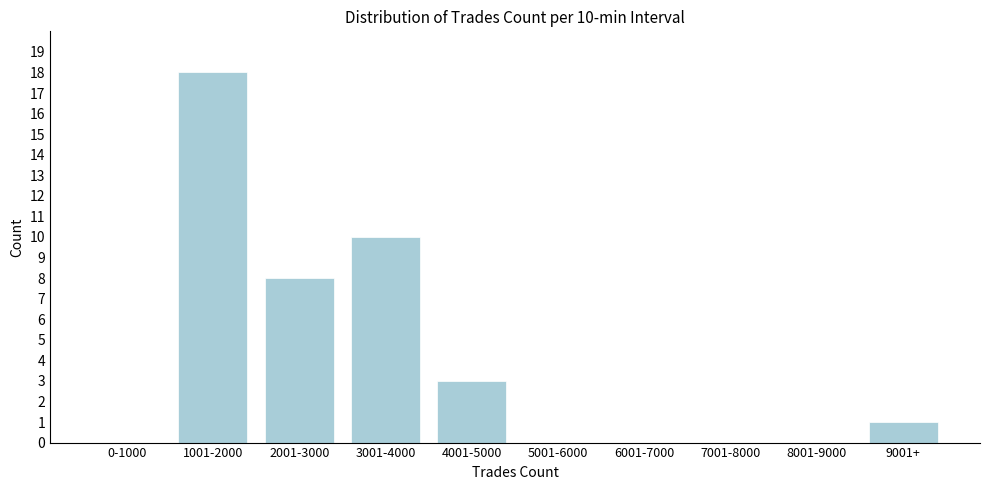

Reading left to right, extract all data points from this chart.

0-1000=0	1001-2000=18	2001-3000=8	3001-4000=10	4001-5000=3	5001-6000=0	6001-7000=0	7001-8000=0	8001-9000=0	9001+=1